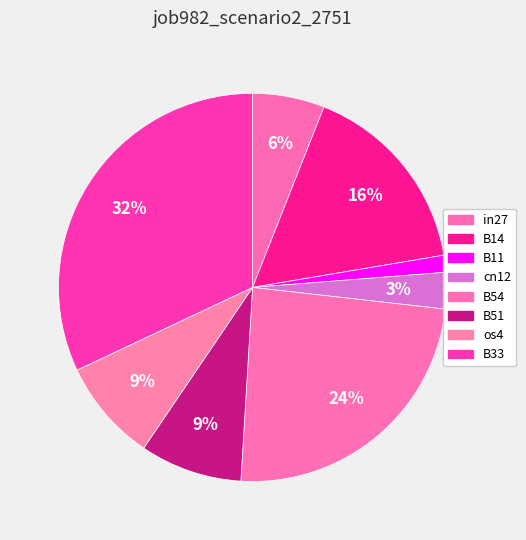

How many slices are in this pie chart?

8